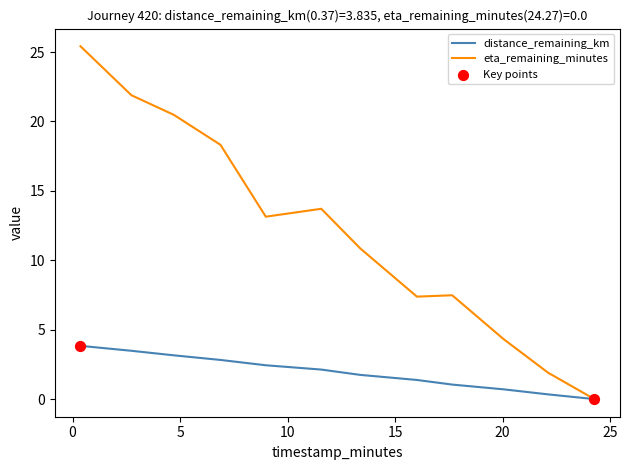

Which series has the largest total across all categories?

eta_remaining_minutes